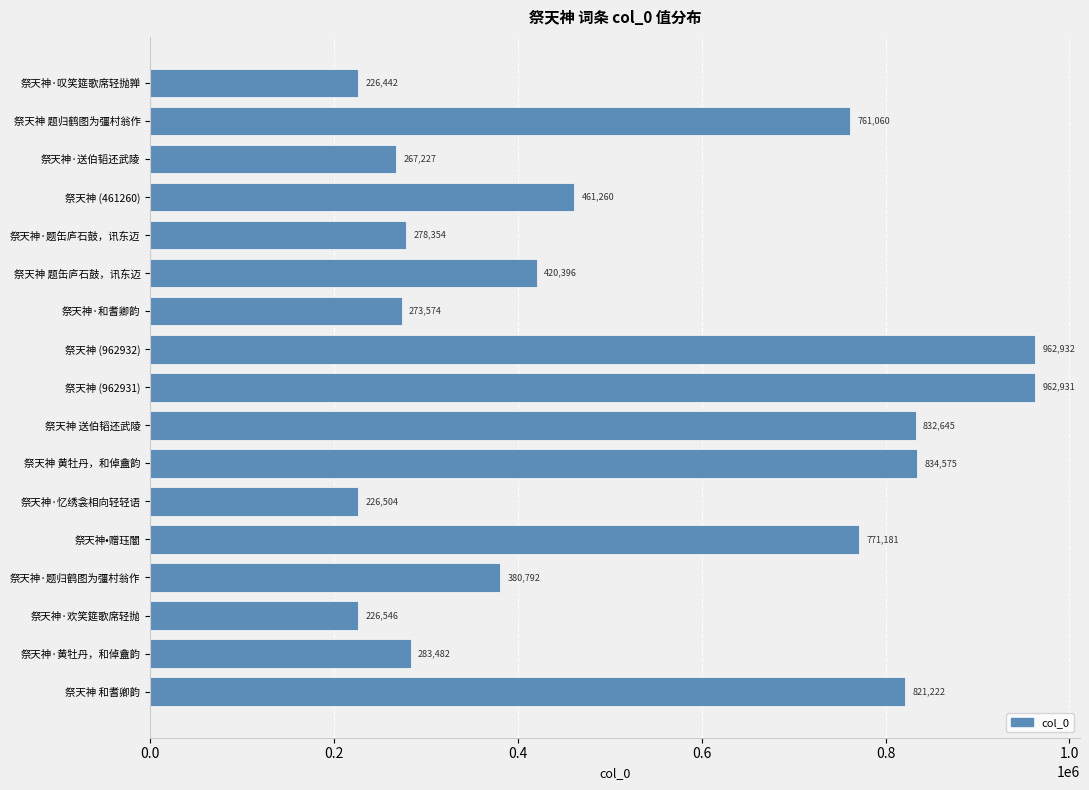

The value at 祭天神·忆绣衾相向轻轻语 is 101394. True or false?

False